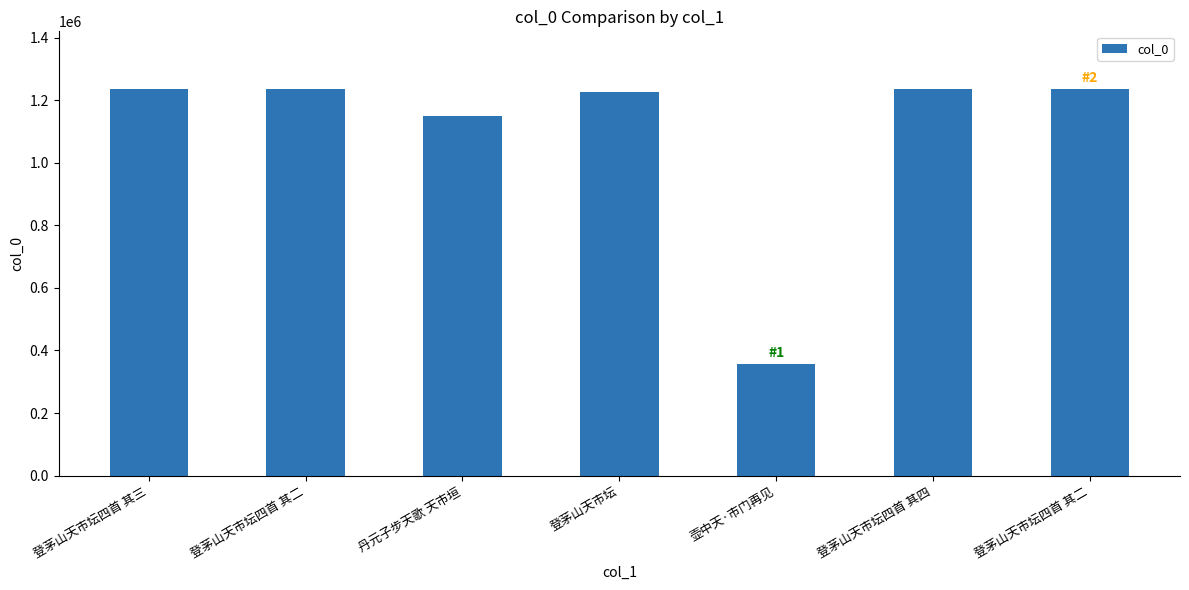

Reading left to right, what are all the values shown in this chart?

登茅山天市坛四首 其三=1234882	登茅山天市坛四首 其二=1234881	丹元子步天歌 天市垣=1150667	登茅山天市坛=1226578	壶中天·市门再见=356476	登茅山天市坛四首 其四=1234883	登茅山天市坛四首 其二=1235148